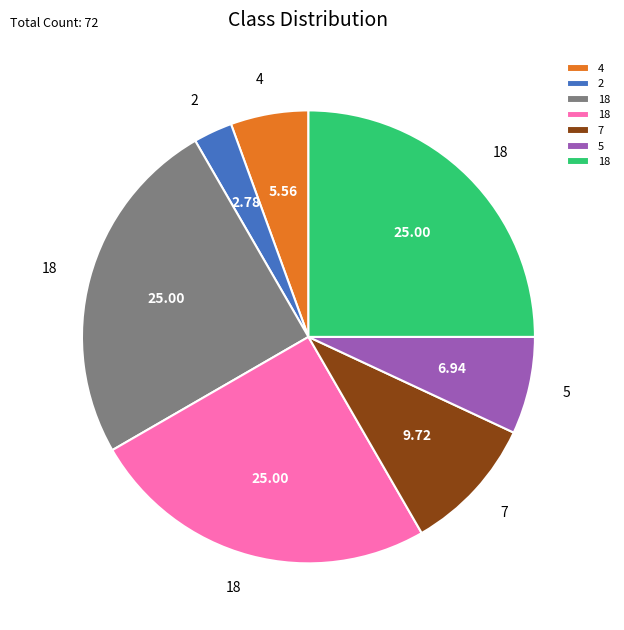

Does any single category account for the majority?

No